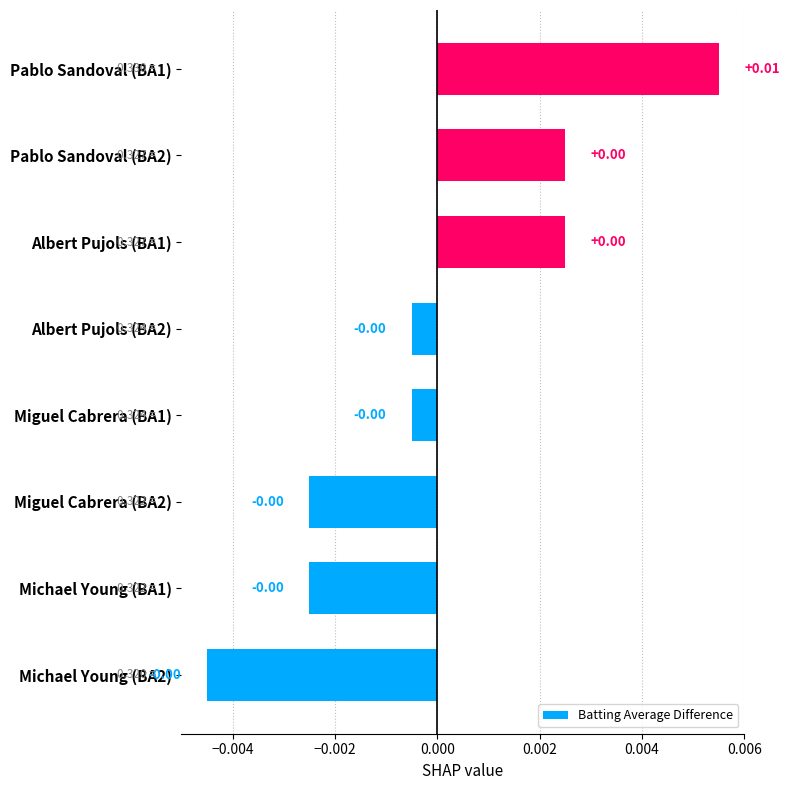

How many values exceed 0?

3